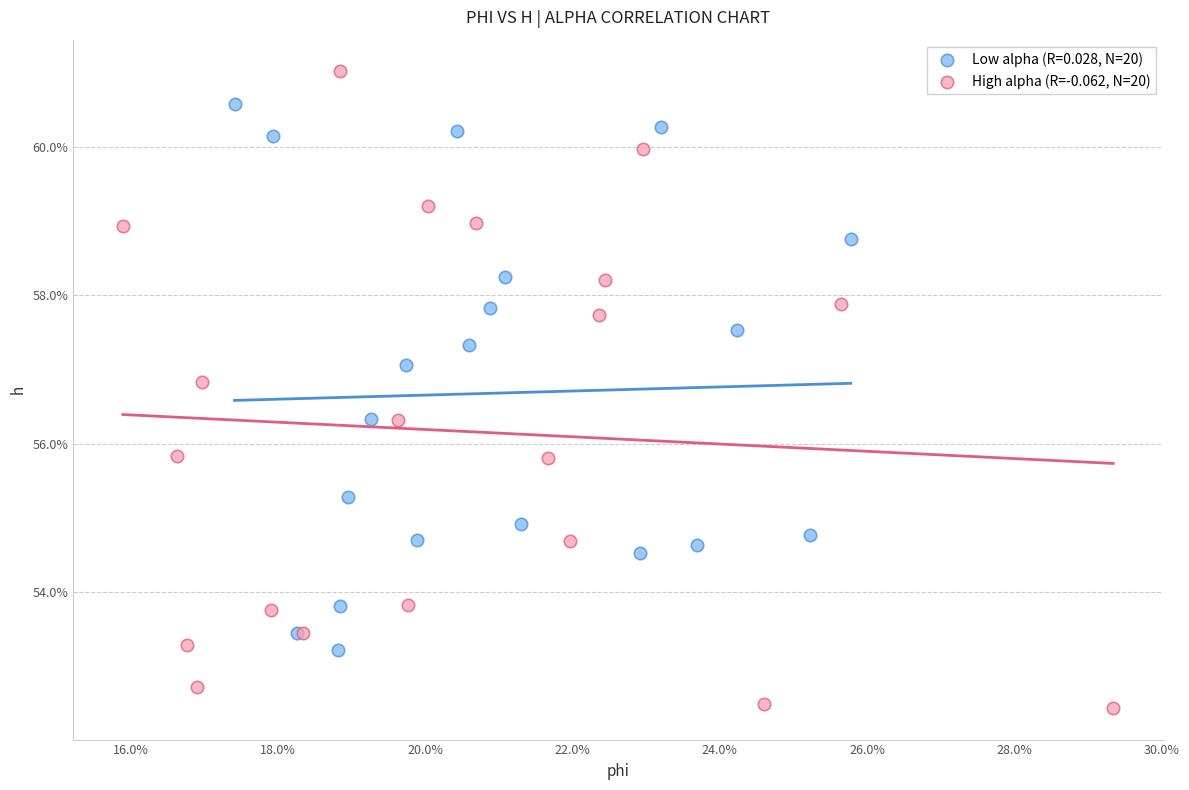

What are all the series names shown in the legend?

Low alpha (R=0.028, N=20), High alpha (R=-0.062, N=20)